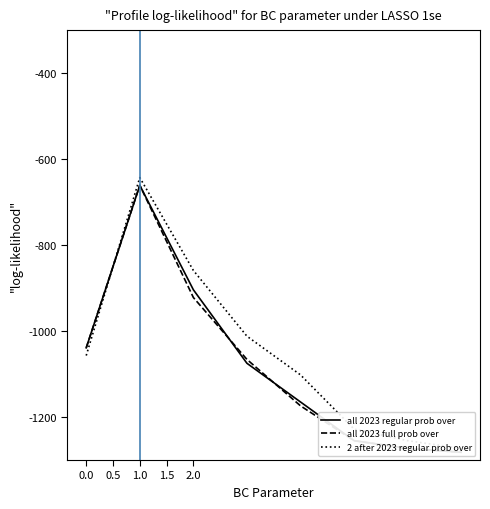

What is the value of the all 2023 regular prob over point at the 3rd from the left?

-904